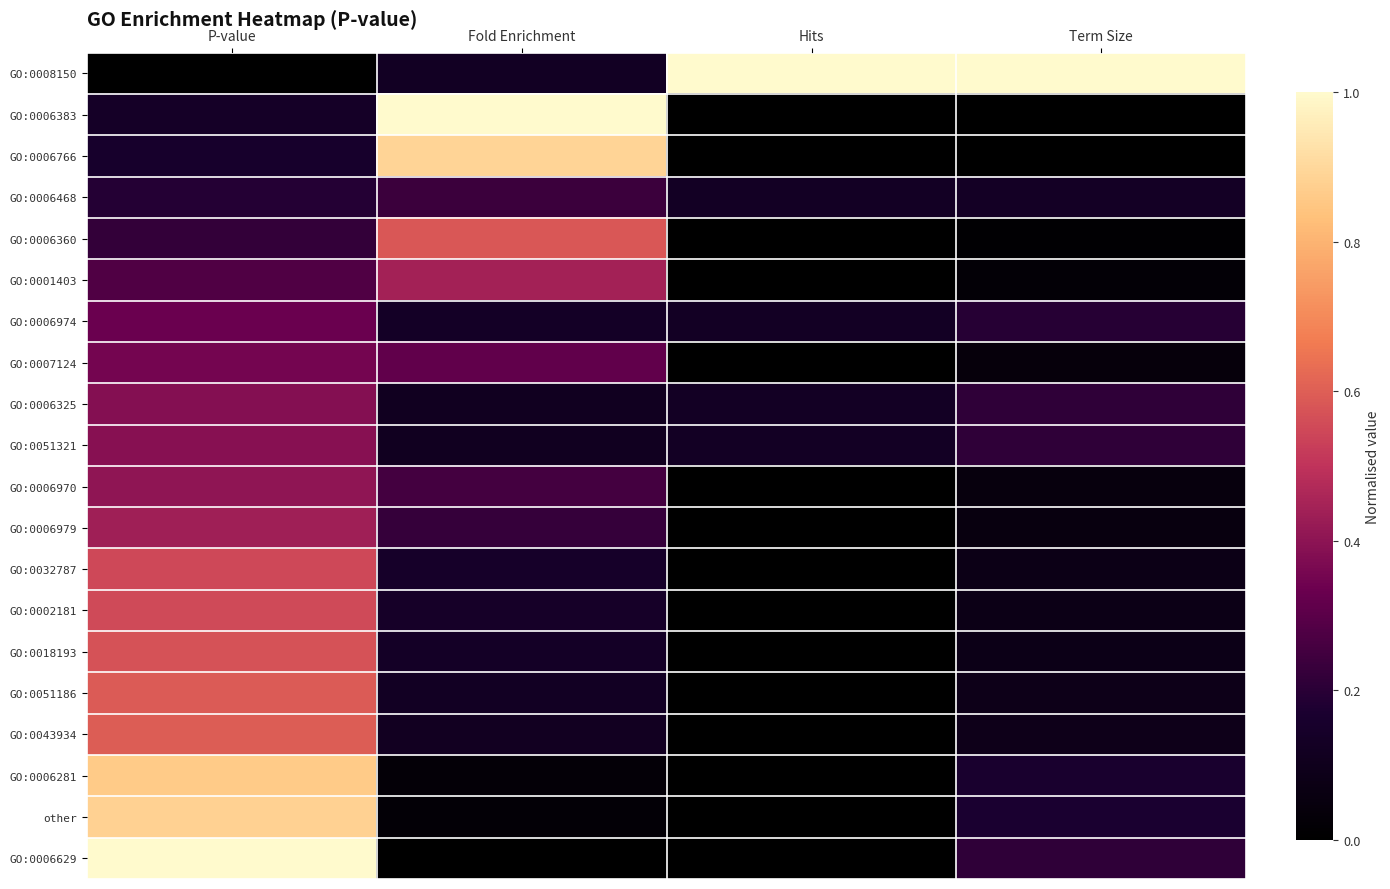

Which series has the largest total across all categories?

GO:0008150